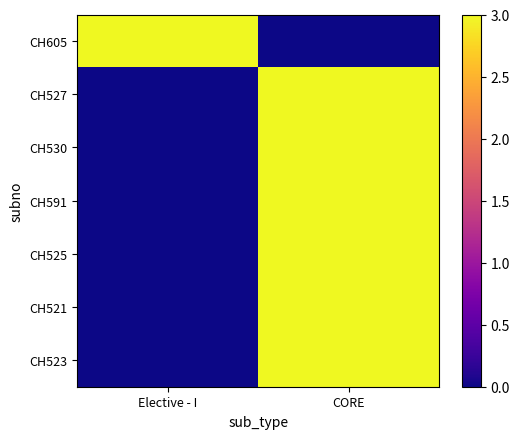

Which category has the lowest value across all series?

CORE